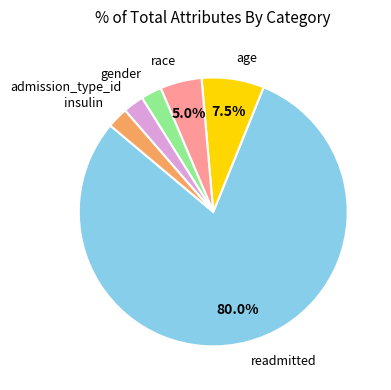

Does any single category account for the majority?

Yes